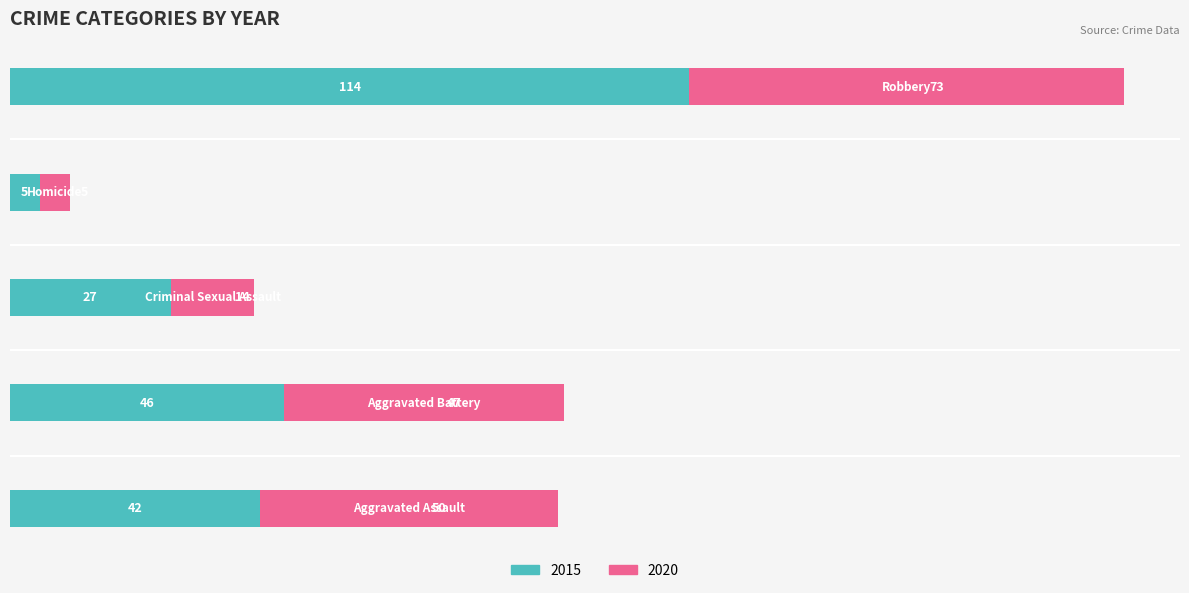

What is the sum of all 2015 values?

234